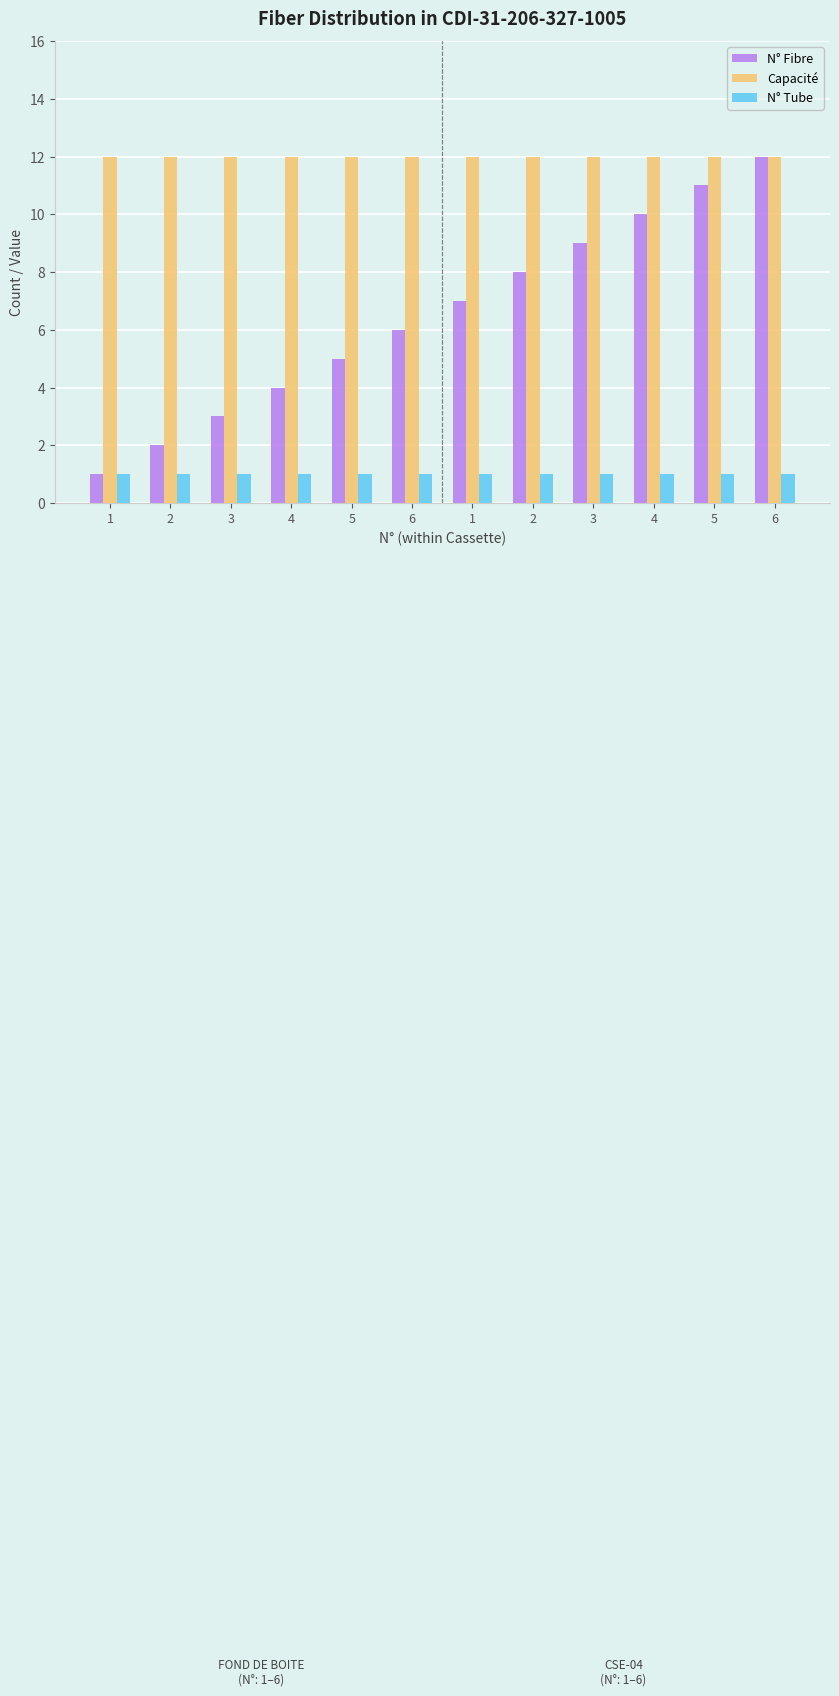

Which series has the largest total across all categories?

Capacité